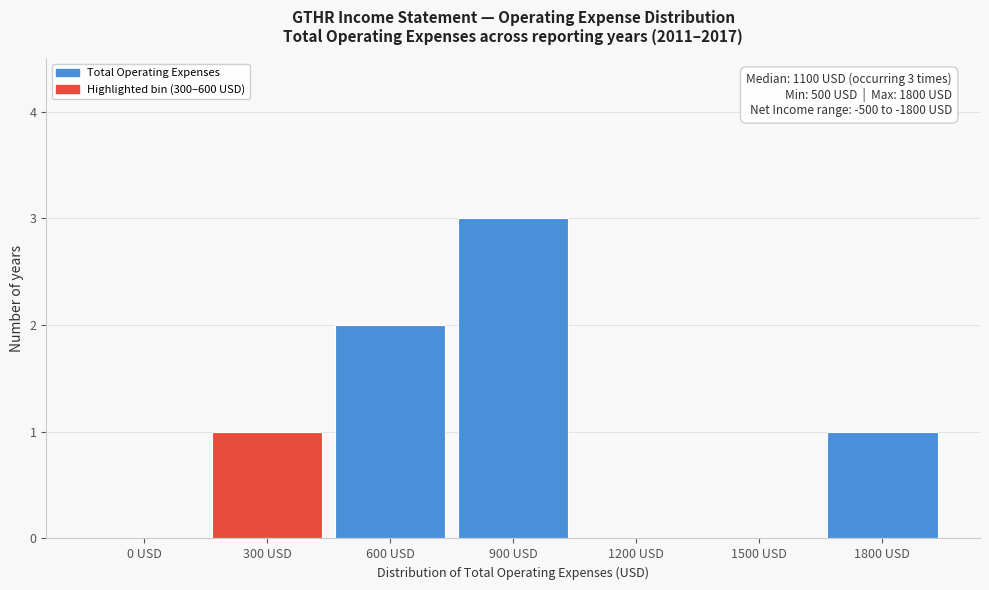

Reading left to right, what are all the values shown in this chart?

0 USD=0	300 USD=1	600 USD=2	900 USD=3	1200 USD=0	1500 USD=0	1800 USD=1